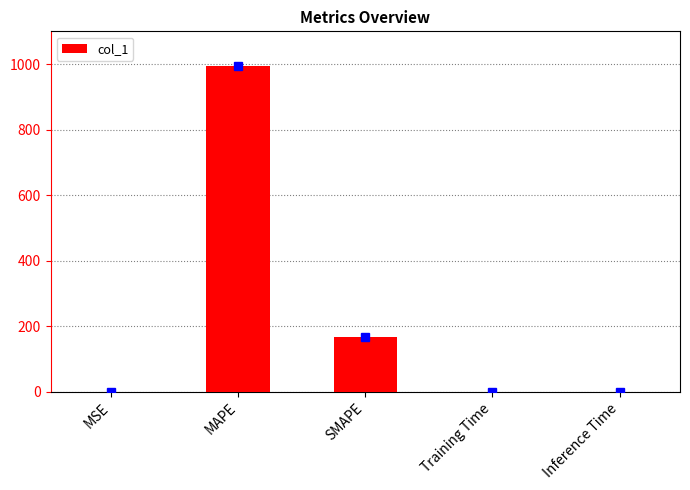

How many series are shown in this chart?

1